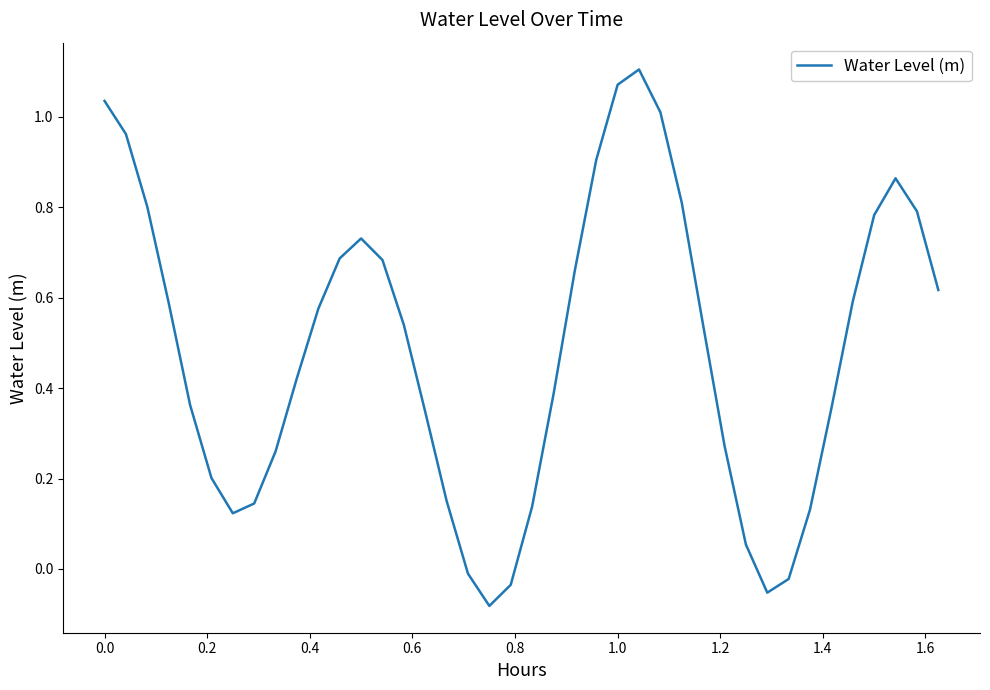

What is the difference between the maximum and minimum values?

1.2